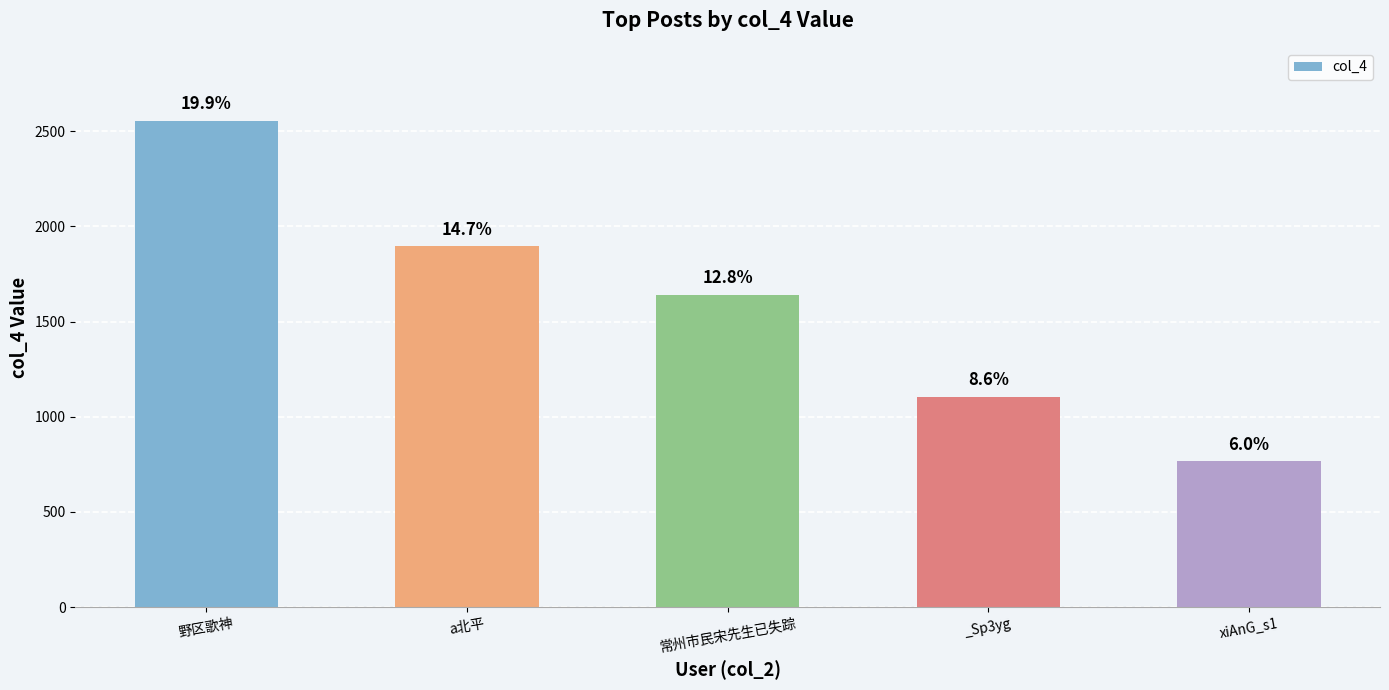

Does the chart contain any negative values?

No